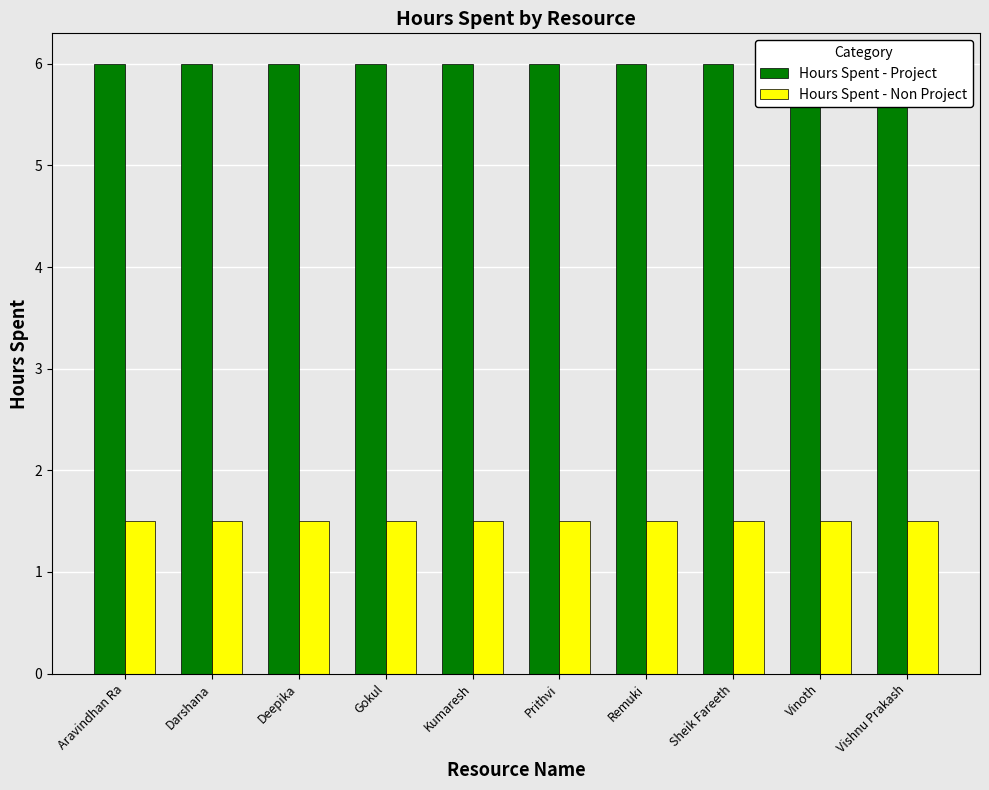

What is the value of the Hours Spent - Project bar at the 2nd from the left?

6.0